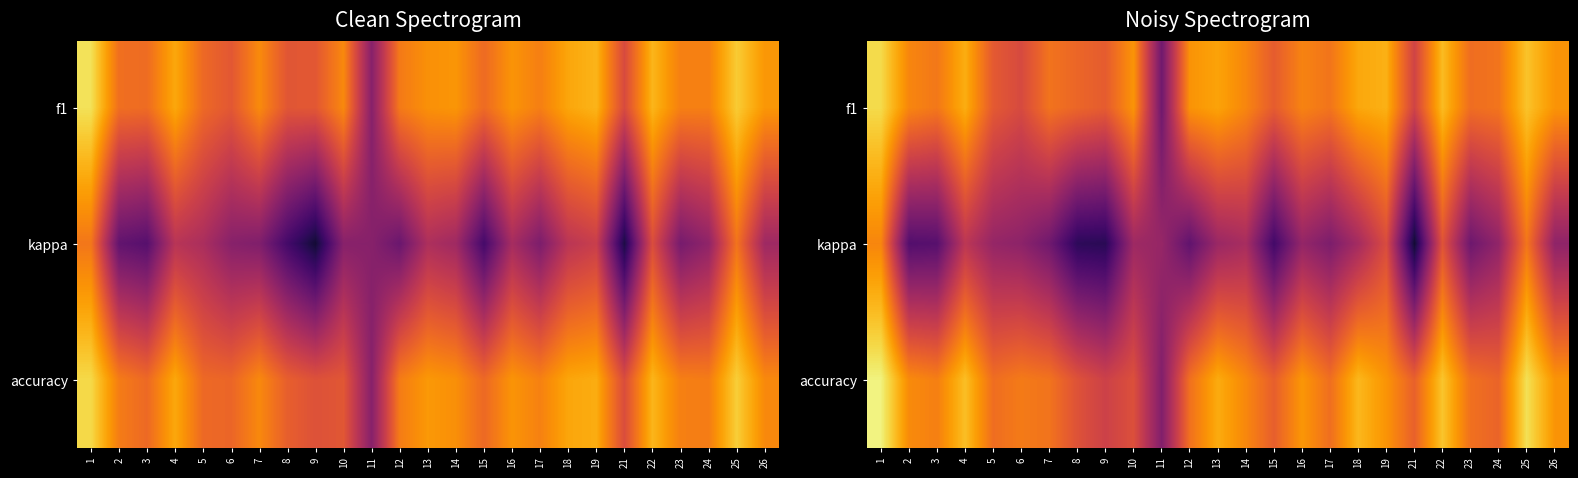

Is the value of accuracy at 13 greater than the value of kappa at 1?

Yes